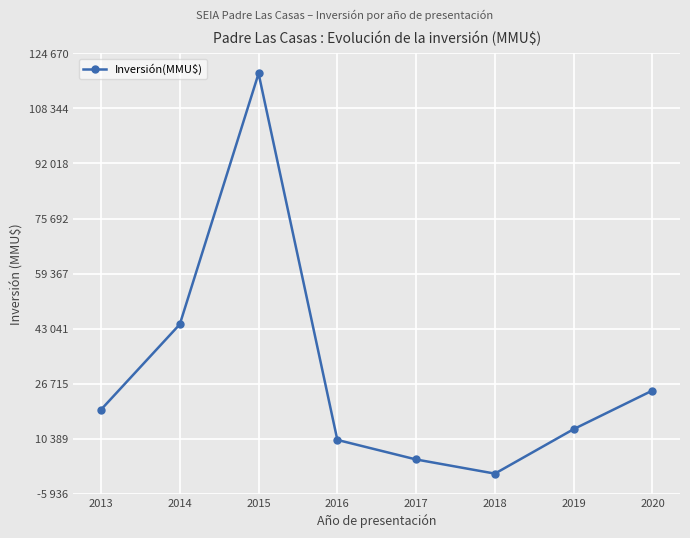

What is the value of the 7th point from the left?

13200